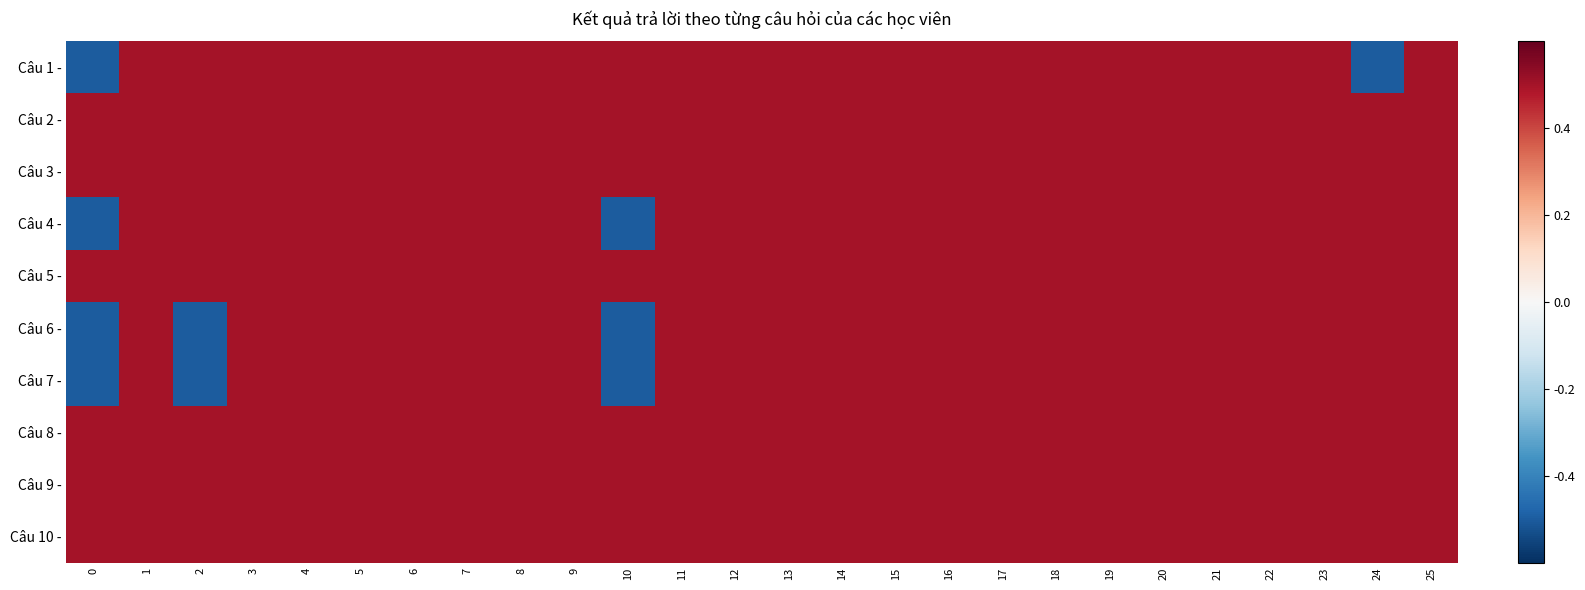

Rank the series at 17 from highest to lowest value.

Câu 1 -, Câu 2 -, Câu 3 -, Câu 4 -, Câu 5 -, Câu 6 -, Câu 7 -, Câu 8 -, Câu 9 -, Câu 10 -